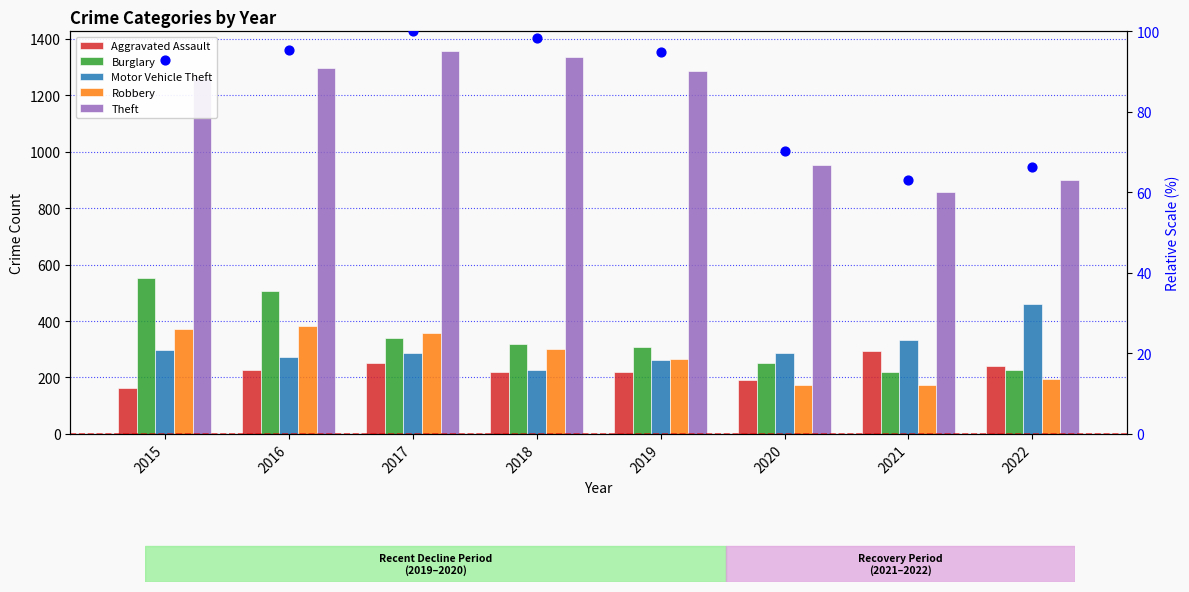

At how many categories does at least one series exceed 1276?

4